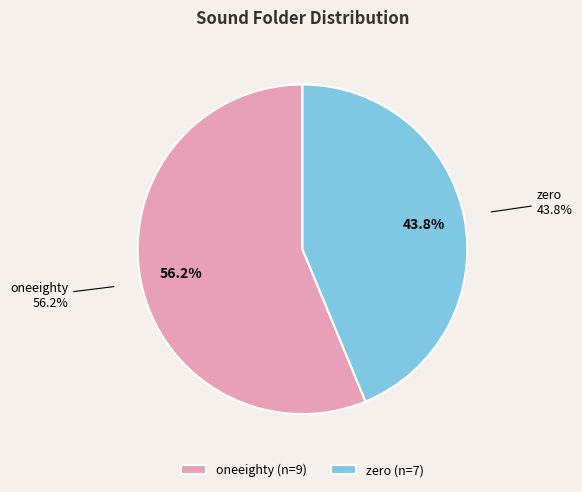

Is it true that oneeighty is 56% of the pie?

True